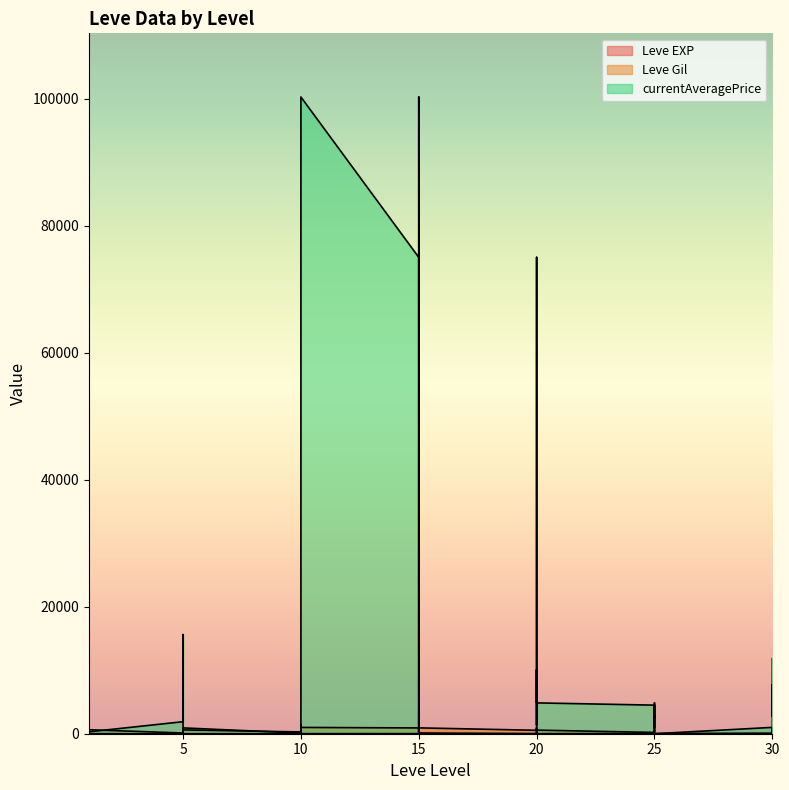

What is the sum of all Leve Gil values?

20352